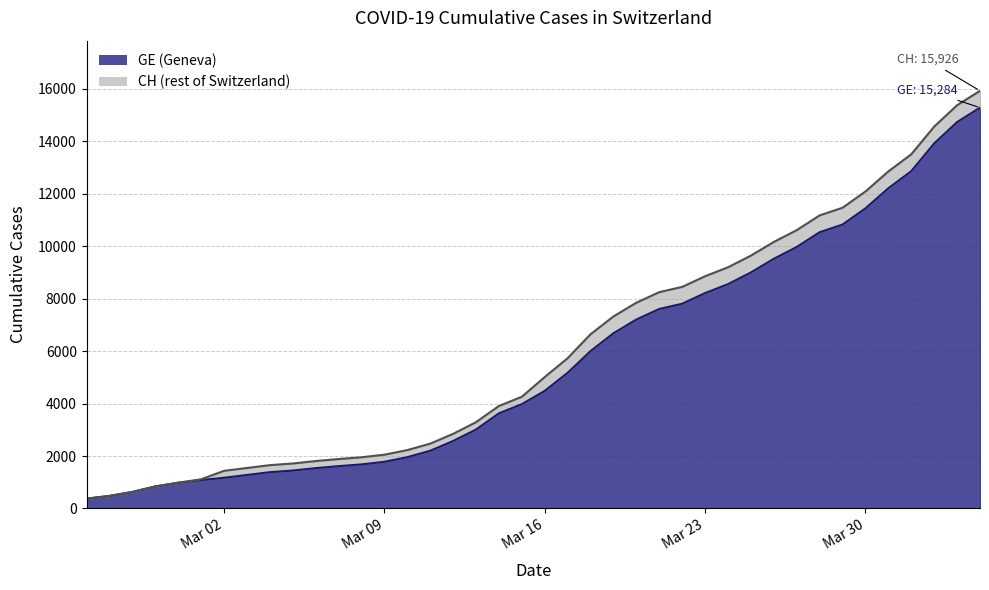

What is the label of the 5th point from the left?

2020-02-29